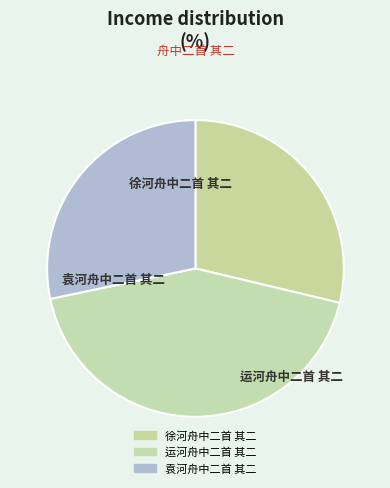

Is it true that 袁河舟中二首 其二 is 28% of the pie?

True